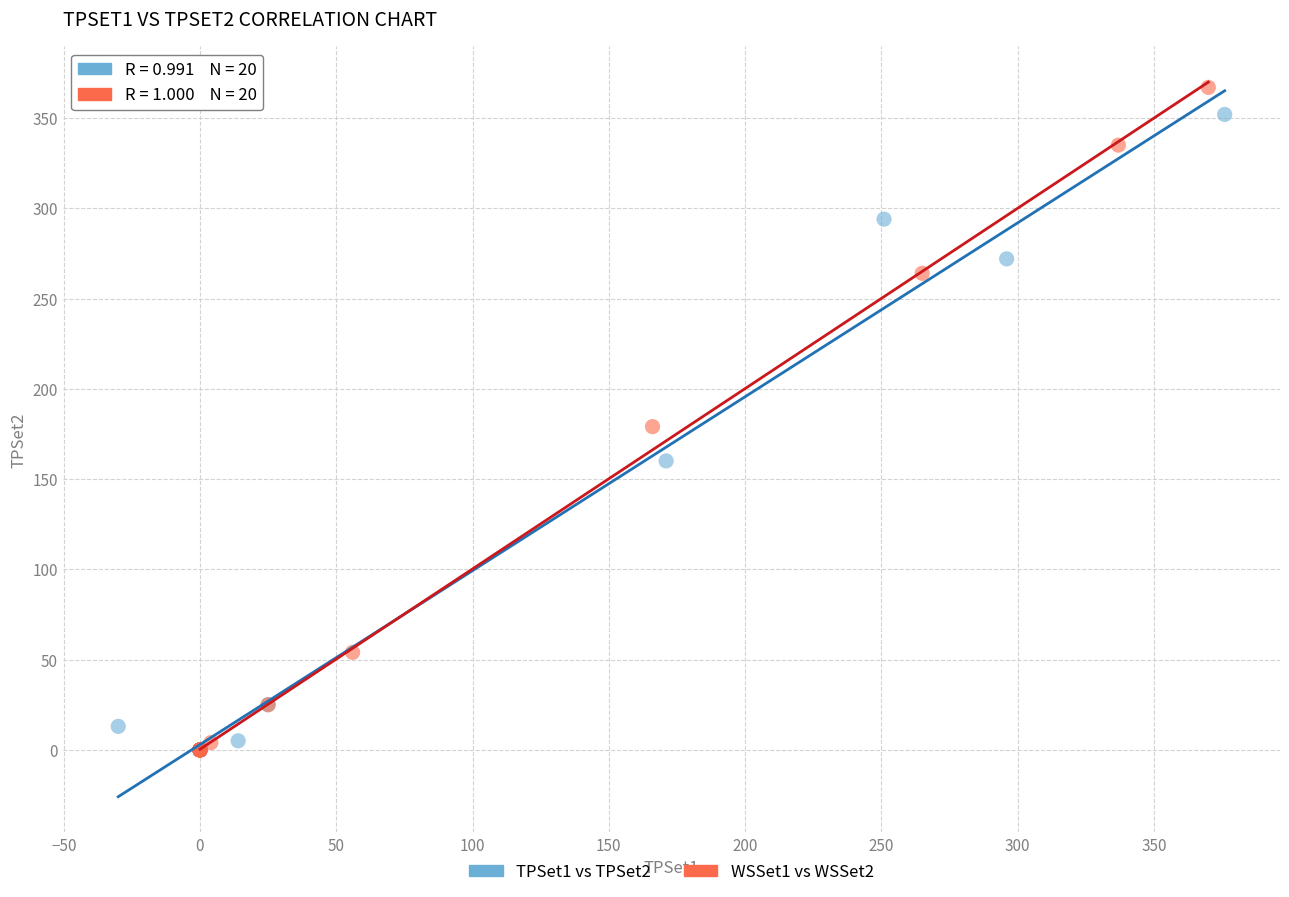

Which series contains the highest Y value?

WSSet1 vs WSSet2